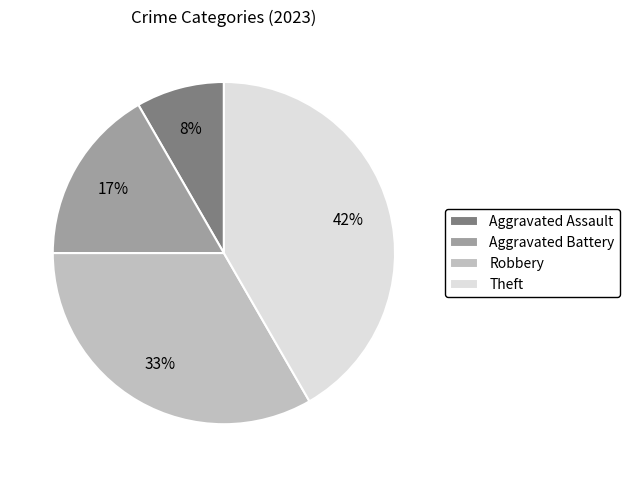

Does Theft represent more than half of the total?

No